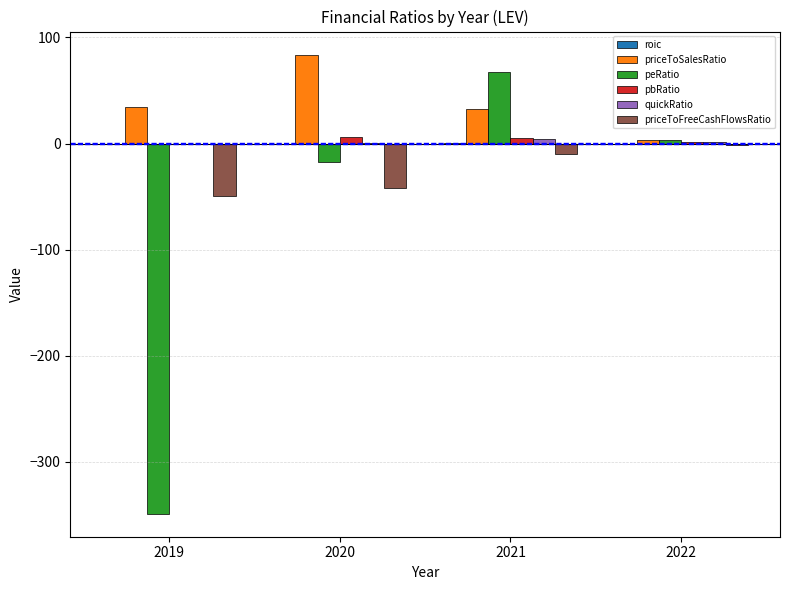

Is it true that pbRatio equals 1.0 at 2022?

True